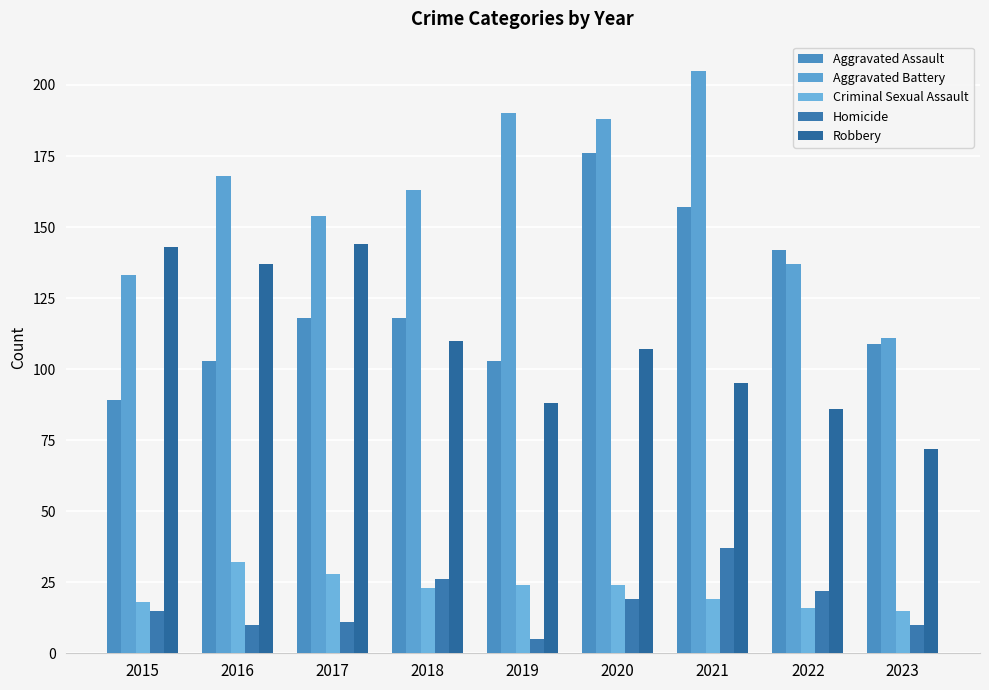

What is the minimum value for Aggravated Assault?

89